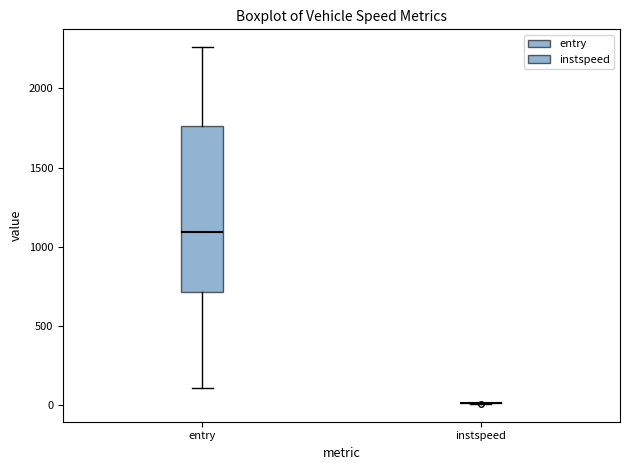

Comparing the boxes themselves (not the whiskers), which one is the tallest?

entry